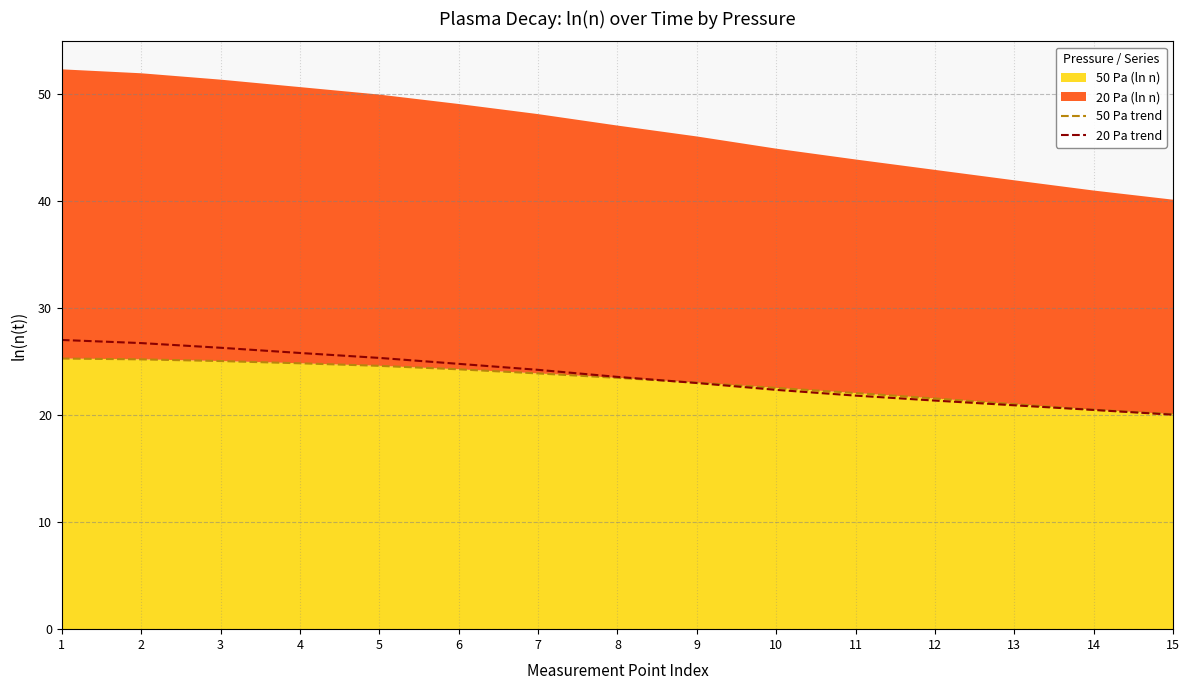

What is the difference between the 50 Pa trend values at 4 and 9?

1.8